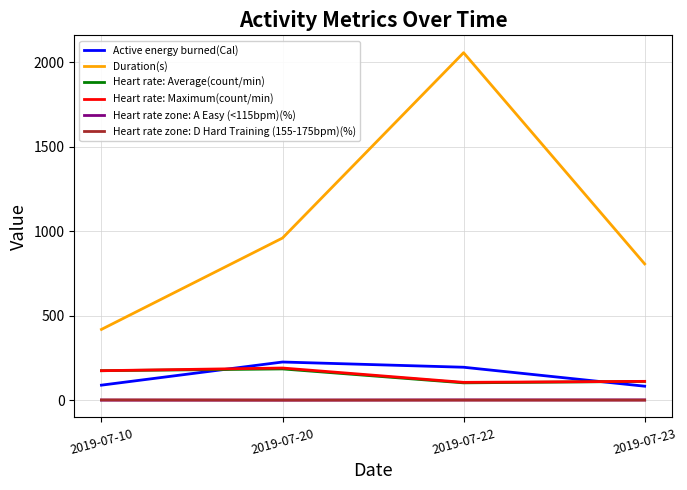

The Heart rate: Average(count/min) series shows 292.7 at 2019-07-20. True or false?

False